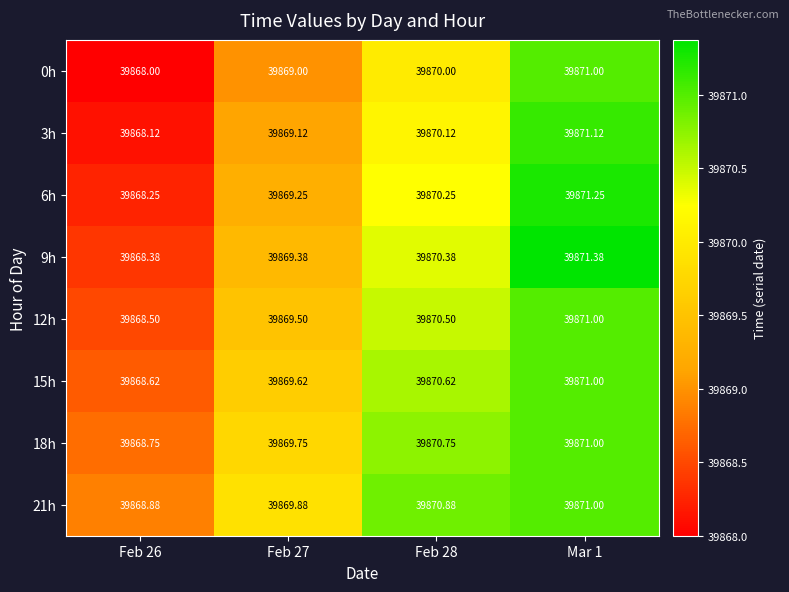

Is the value of 18h at Feb 28 greater than the value of 0h at Feb 26?

Yes